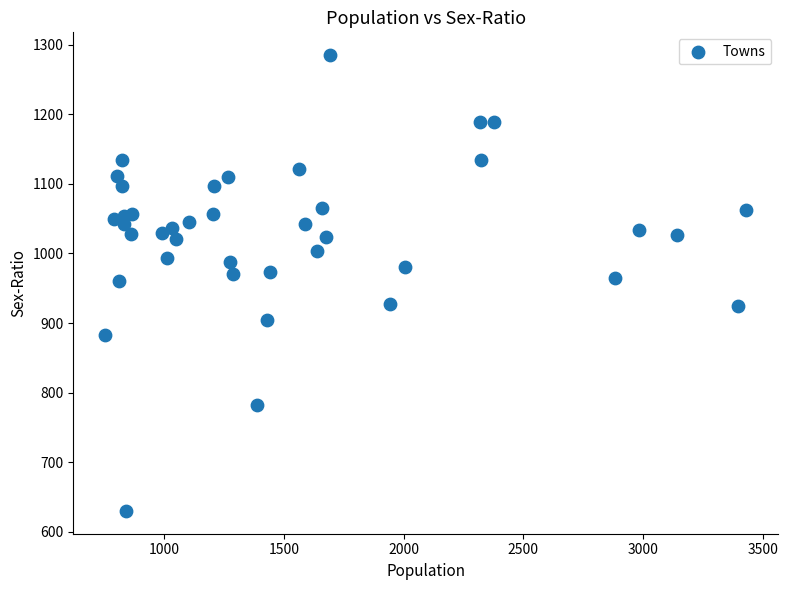

What is the range of Y values (max minus min)?

655